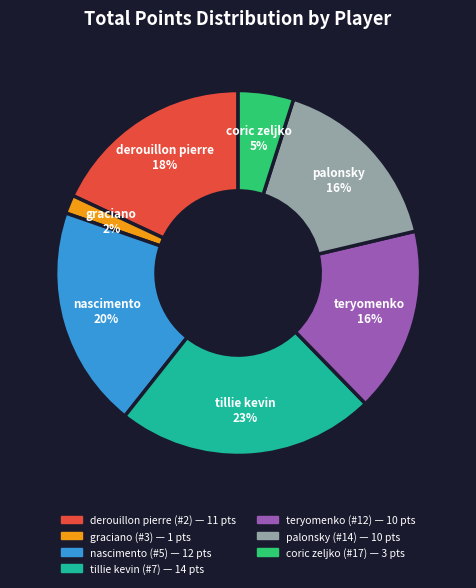

True or false: palonsky (#14) accounts for 25% of the total.

False